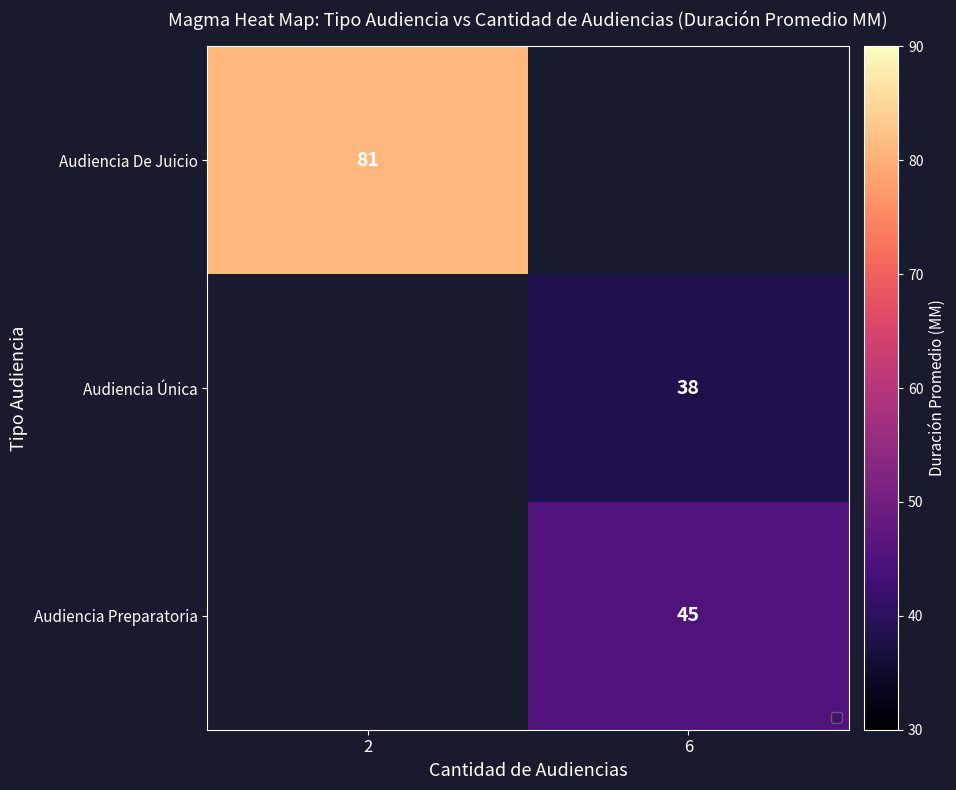

Which series has the widest spread of values?

Audiencia De Juicio